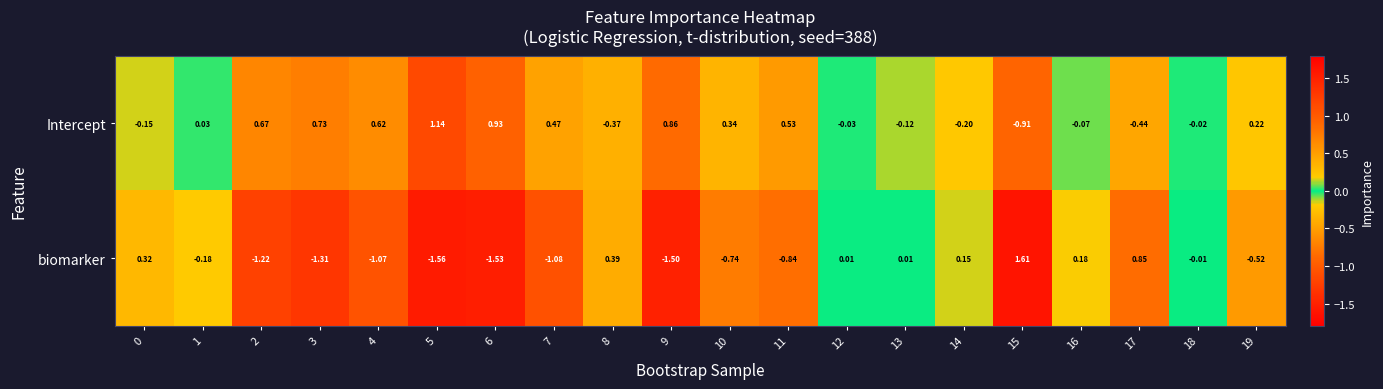

At how many categories does at least one series exceed 0?

19